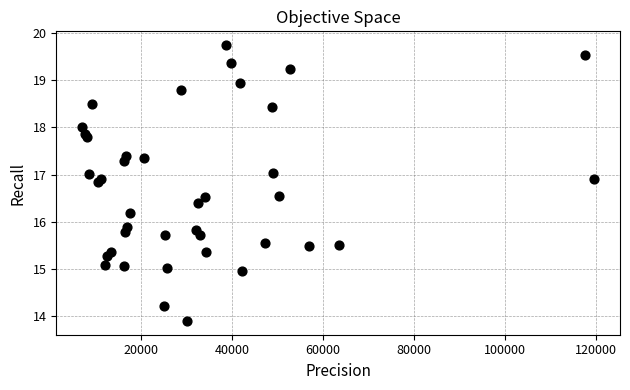

What Y value in the scatter plot is closest to 16?

15.9